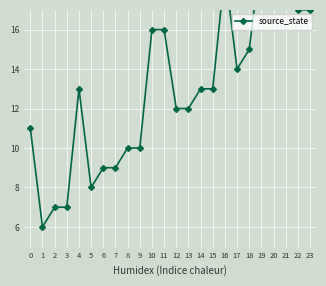

What is the greatest value displayed?

21